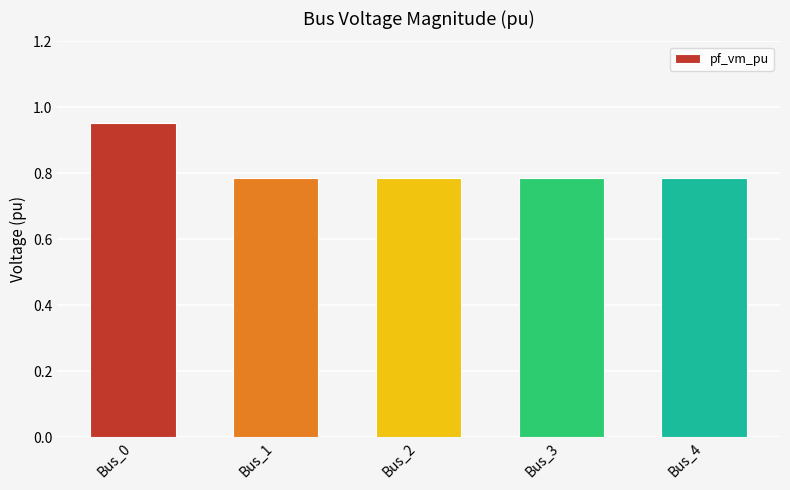

The value at Bus_3 is 1.1. True or false?

False